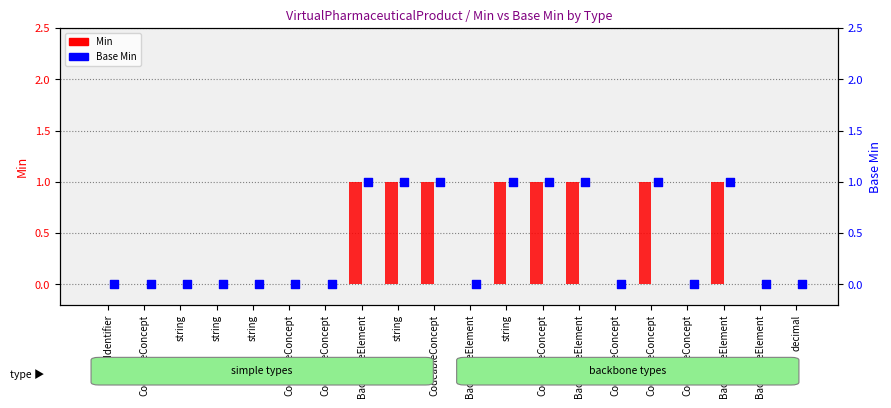

Which series reaches the minimum Y coordinate?

Min